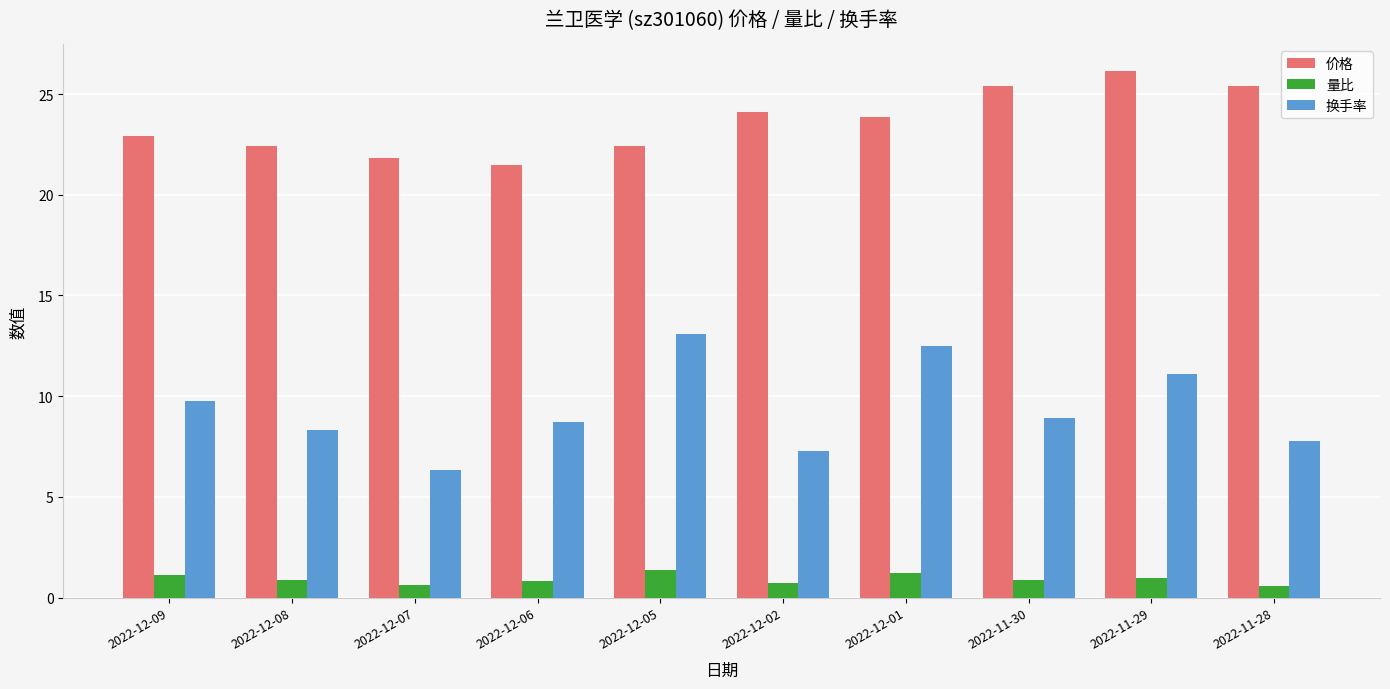

What is the average value of the 量比 series?

0.9